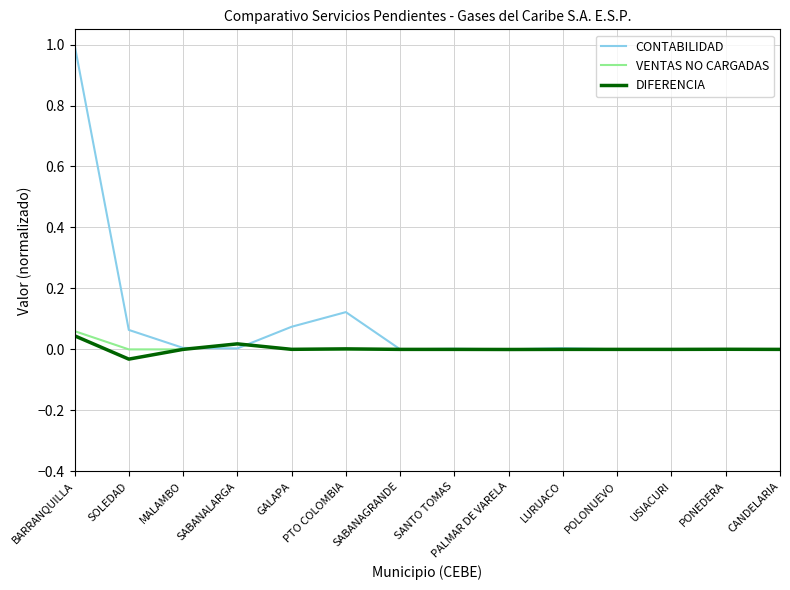

Which series has the largest total across all categories?

CONTABILIDAD